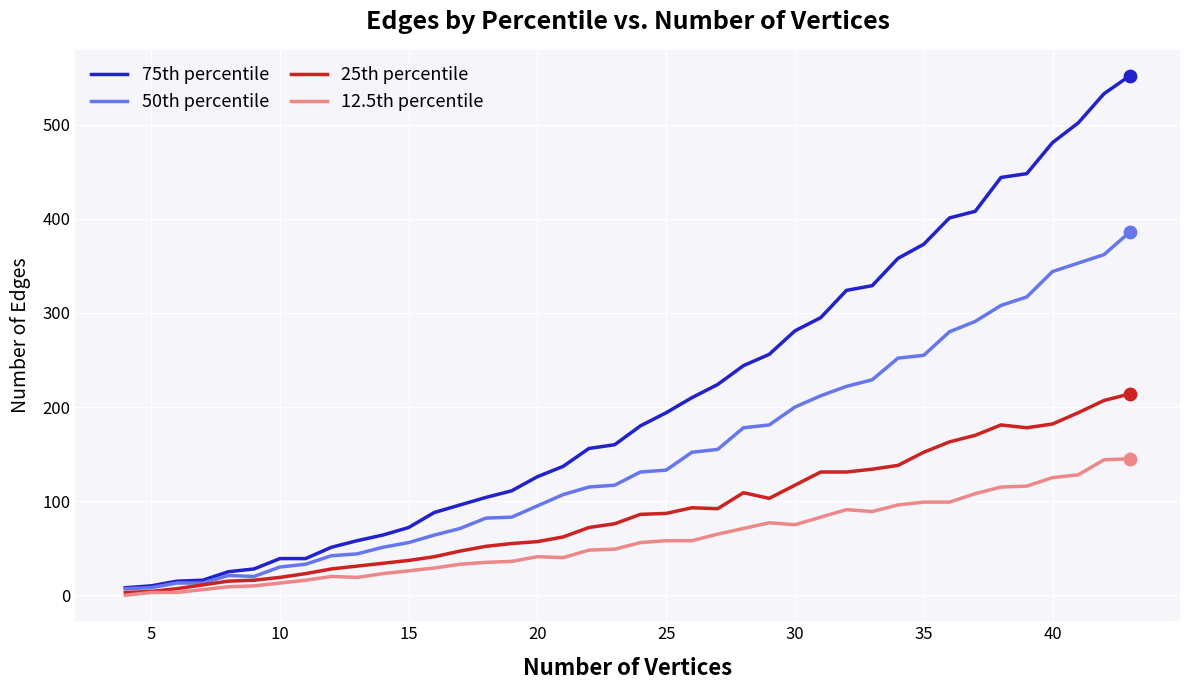

Which series has the widest spread of values?

75th percentile